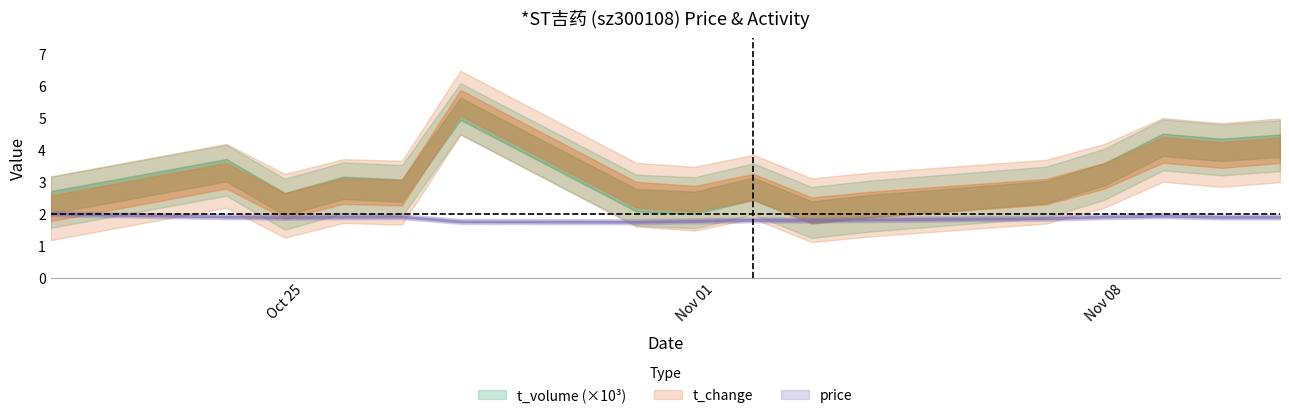

Between 2022-10-26 and 2022-10-31, which is larger?

2022-10-26